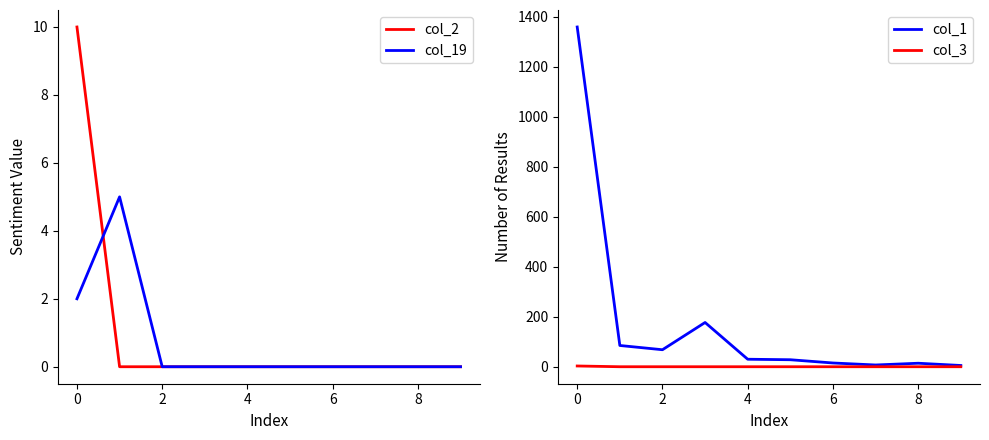

Is the value of col_2 at 0 greater than the value of col_19 at 4?

Yes